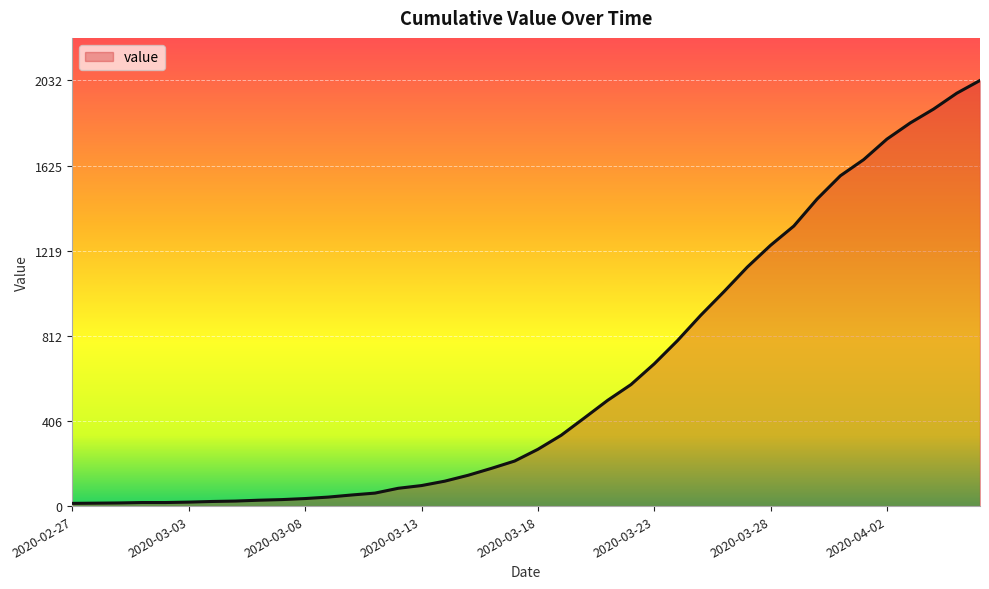

What is the difference between the maximum and minimum values?

2019